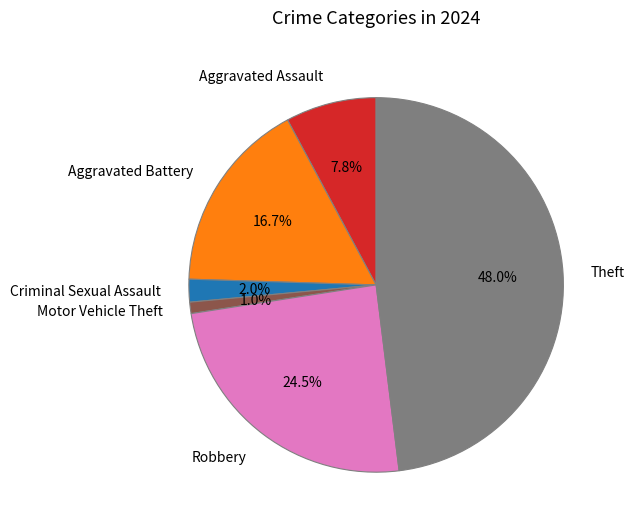

How much of the chart is everything except Robbery?

75.5%